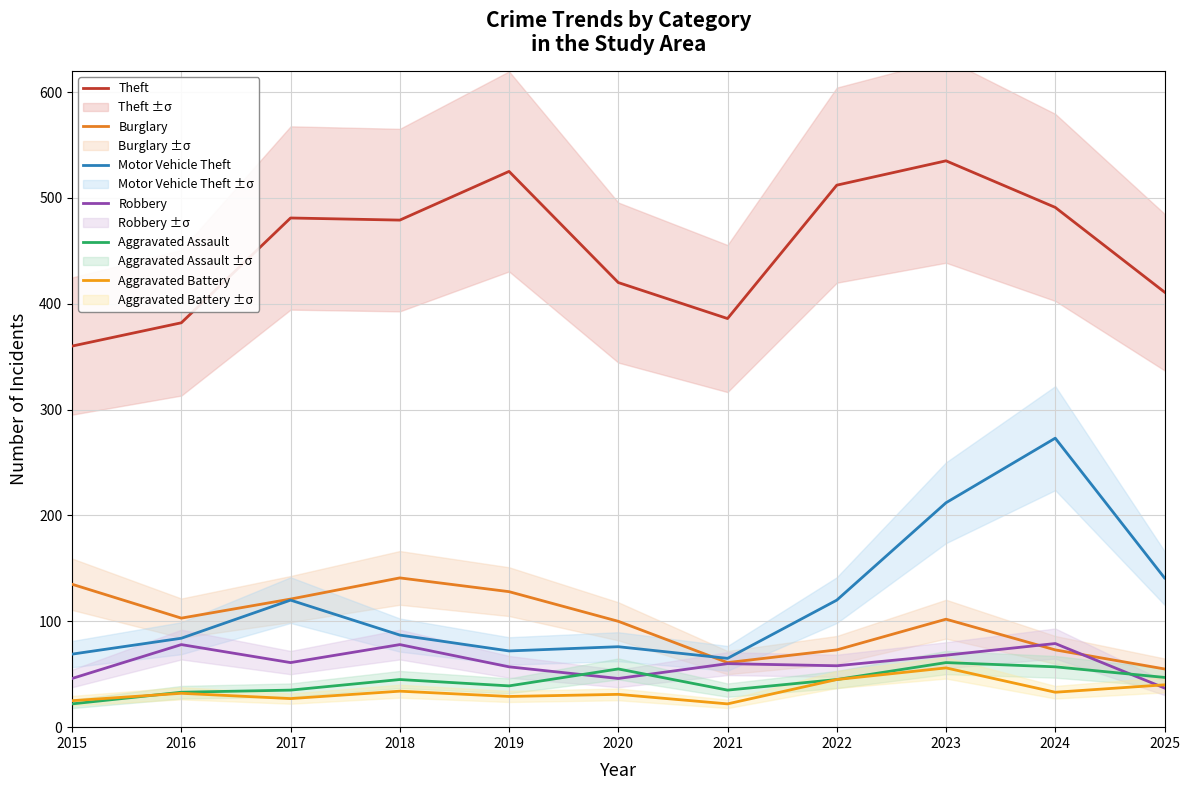

The Theft series shows 940 at 2019. True or false?

False